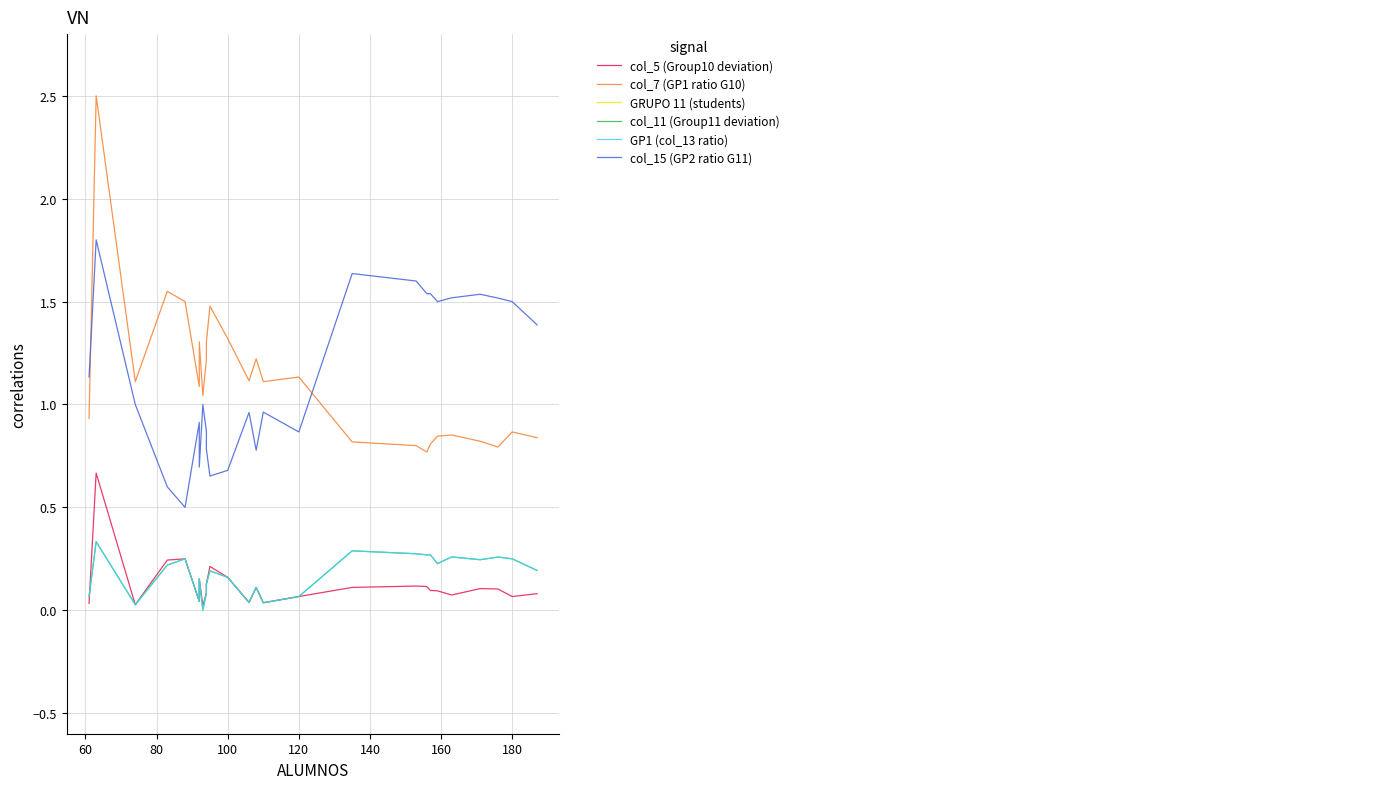

Rank the series by their maximum value, from lowest to highest.

col_11 (Group11 deviation), GP1 (col_13 ratio), col_5 (Group10 deviation), col_15 (GP2 ratio G11), col_7 (GP1 ratio G10), GRUPO 11 (students)